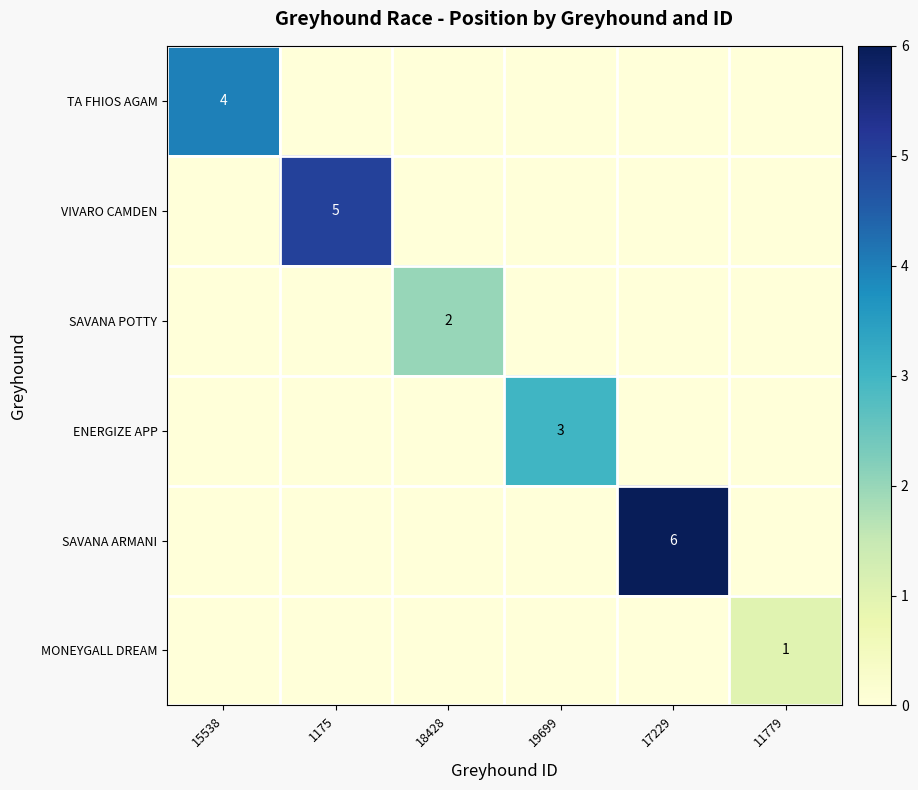

At how many categories does at least one series exceed 1?

5